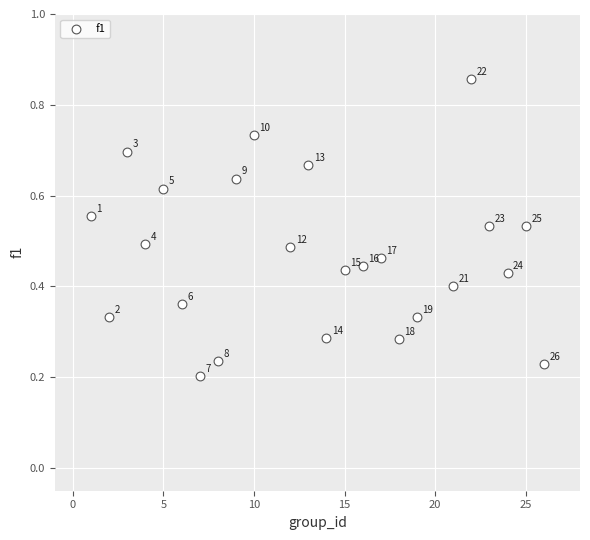

What is the range of X values (max minus min)?

25.0